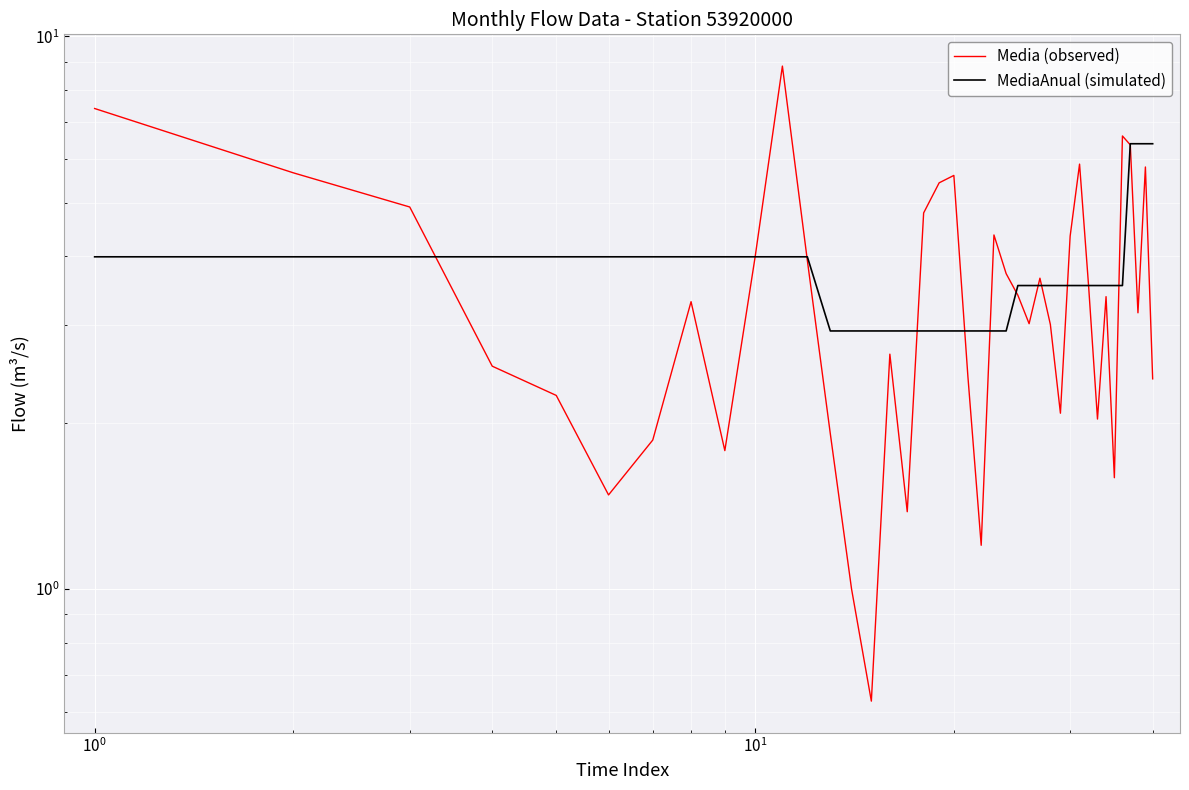

What is the difference between the maximum and minimum values in the MediaAnual (simulated) series?

3.5